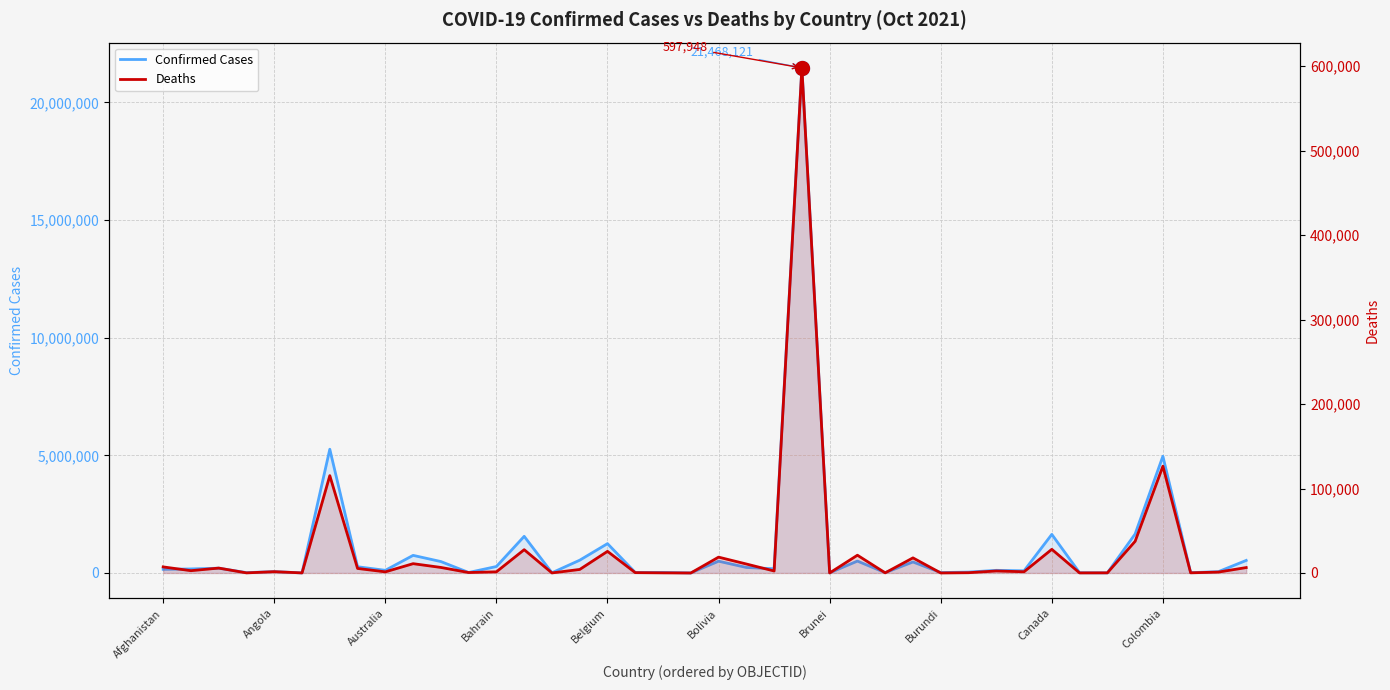

The value of Confirmed Cases at 21 is 150057. True or false?

False